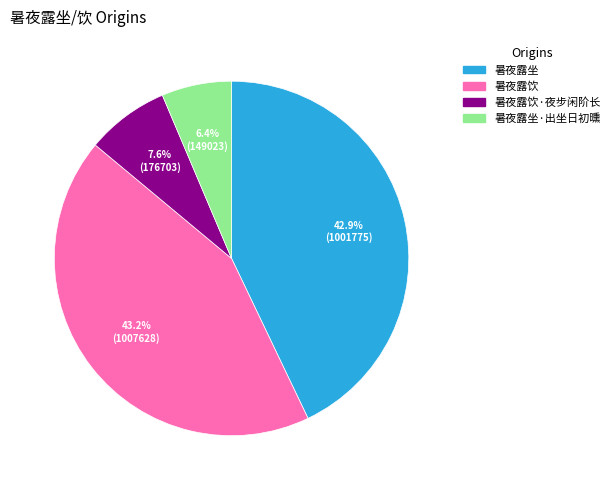

Is there a majority slice in this chart?

No